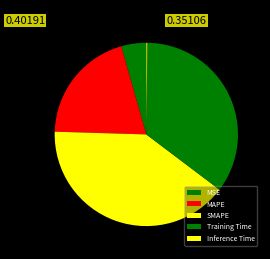

To the nearest percent, what percentage of the pie is SMAPE?

40%